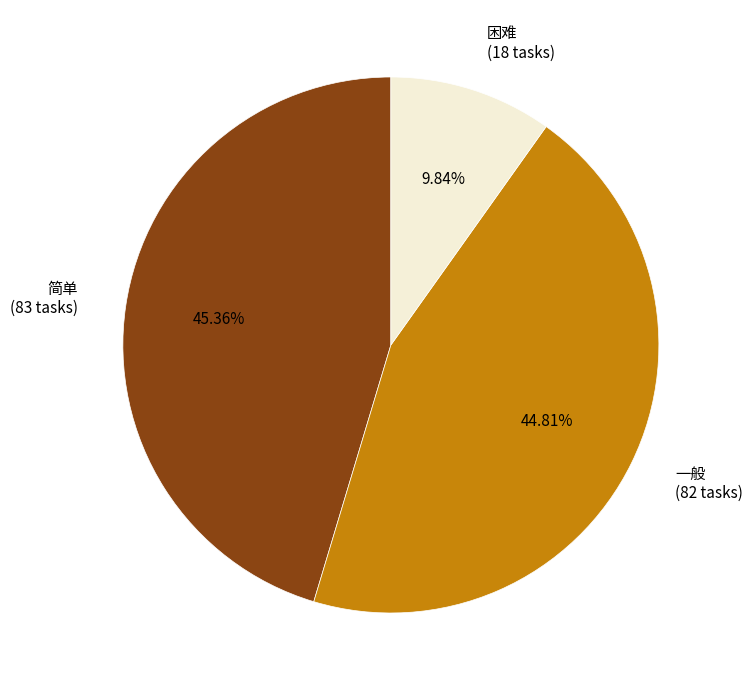

To the nearest percent, what percentage of the pie is 困难?

10%